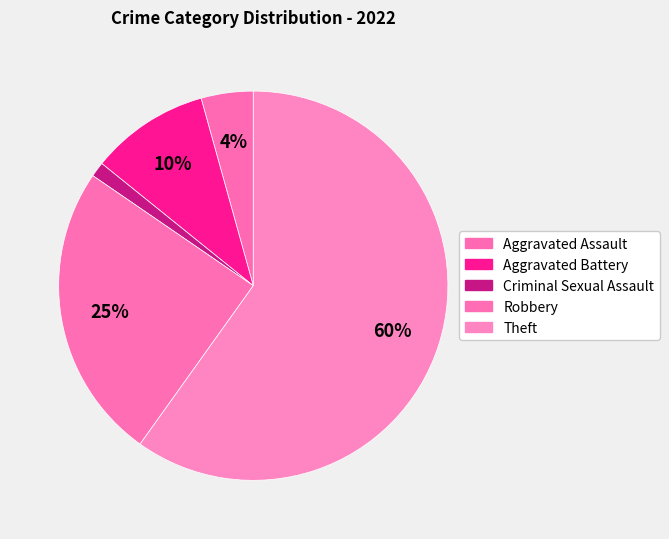

What percentage is the Criminal Sexual Assault slice, to the nearest percent?

1%